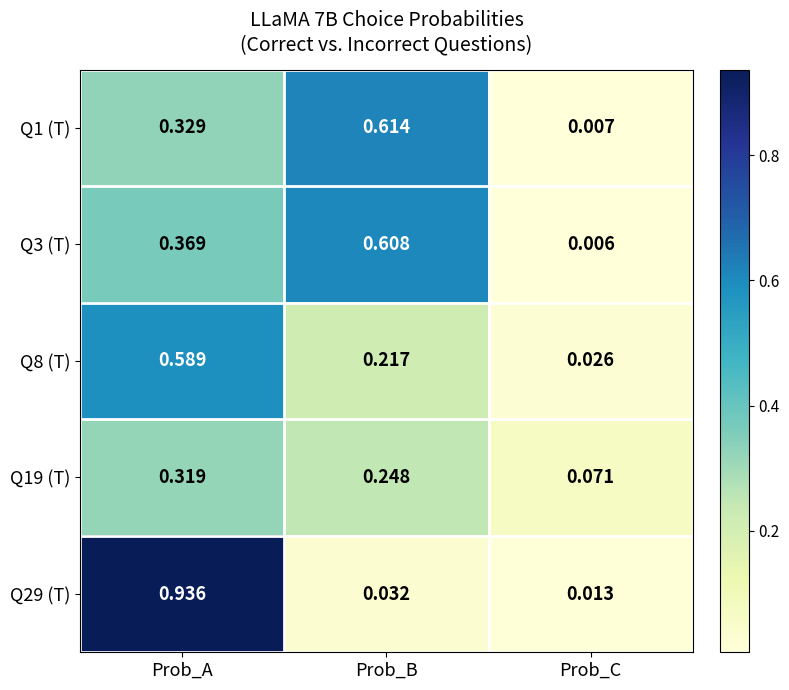

At how many categories does at least one series exceed 0?

3